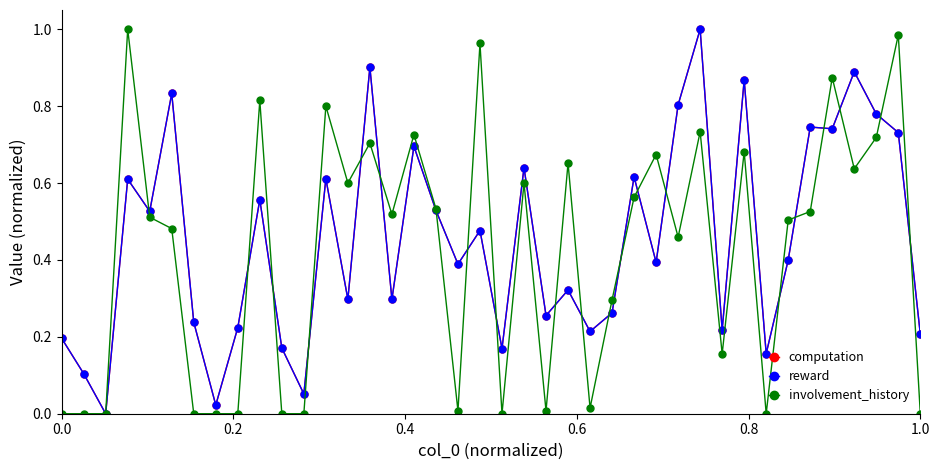

True or false: reward has more than 2 interior local peaks.

True